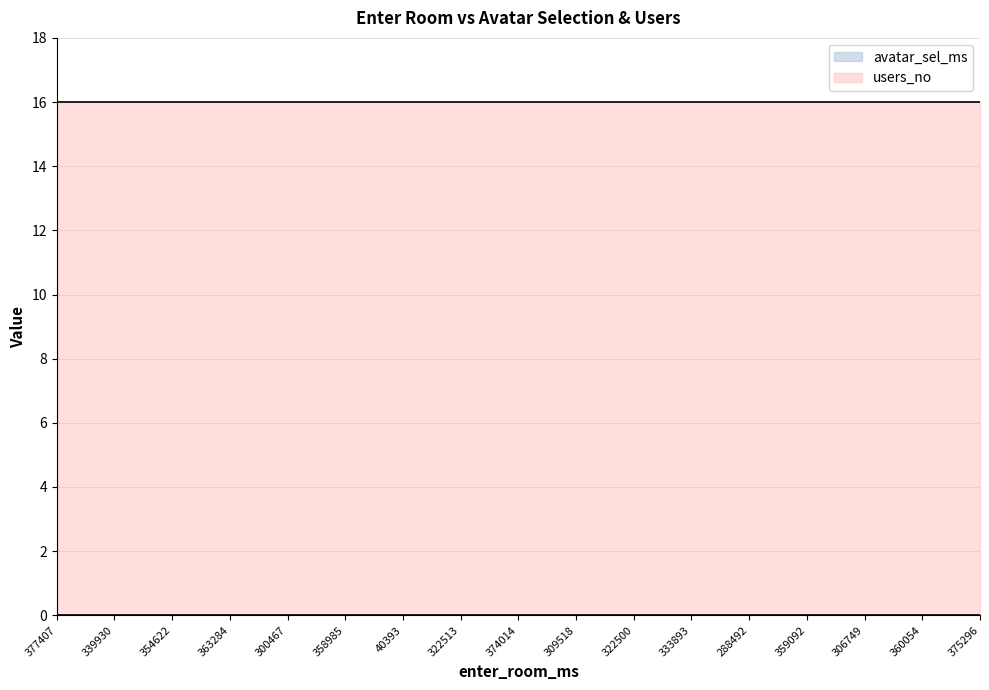

Which category has the highest value in the users_no series?

377407